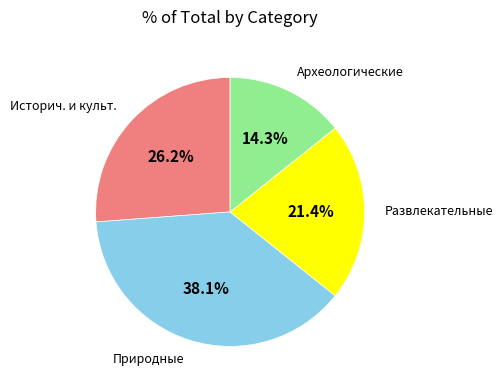

Does any single category account for the majority?

No